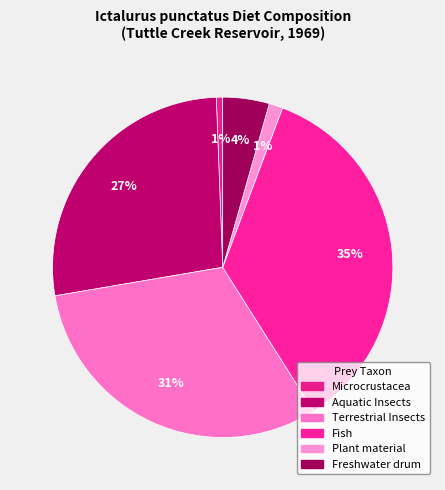

Does Aquatic Insects represent more than half of the total?

No